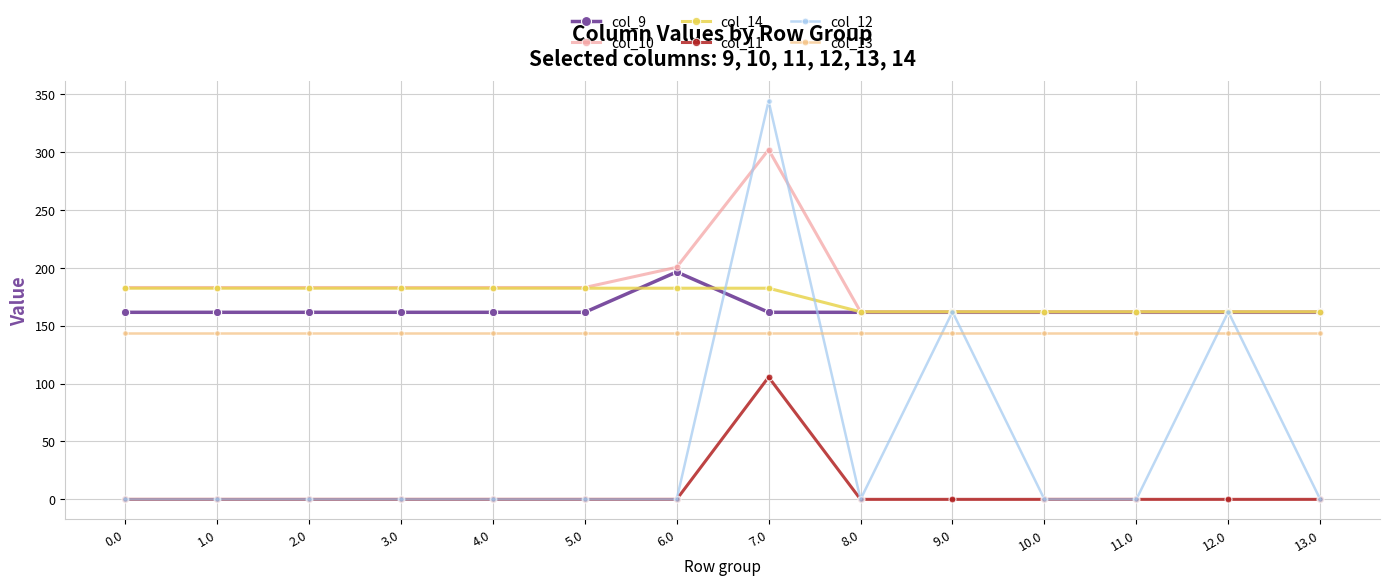

True or false: col_13 and col_10 cross at least once.

False